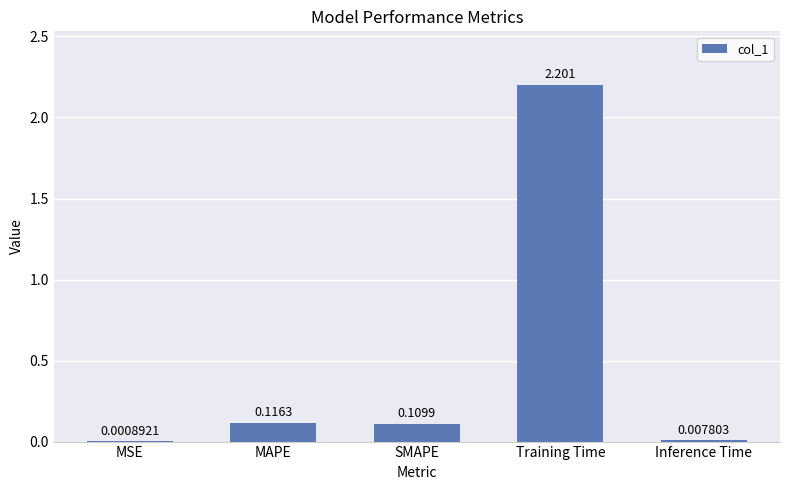

Where is the data nearest to the value 1?

MAPE